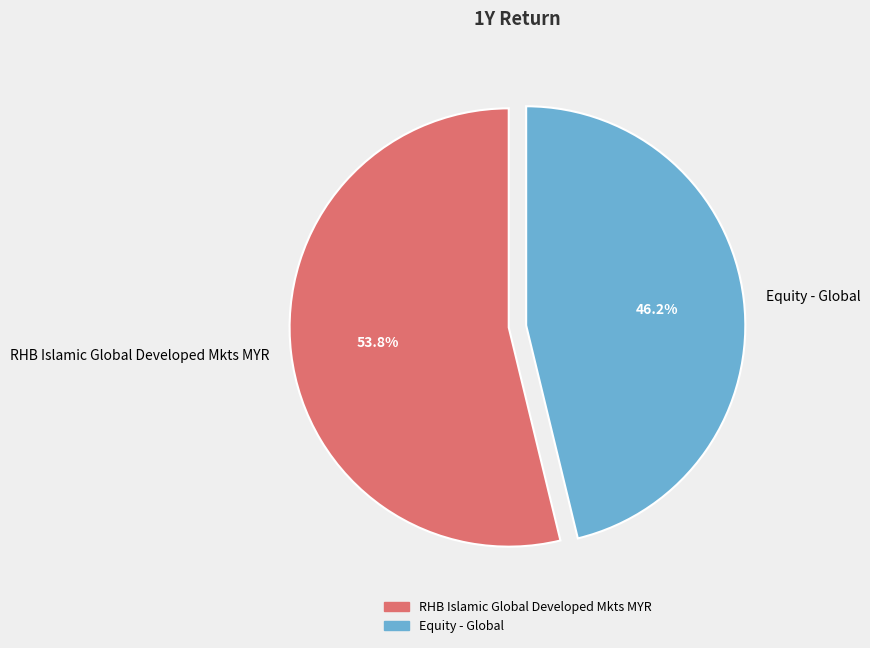

What percentage is the RHB Islamic Global Developed Mkts MYR slice, to the nearest percent?

54%